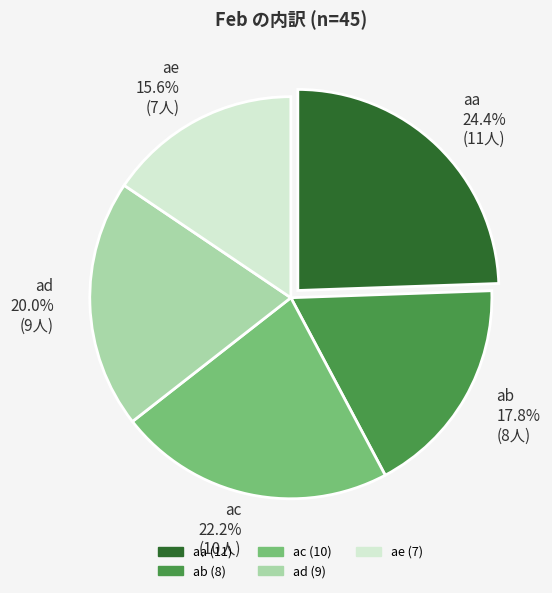

What percentage is NOT represented by aa?

75.6%